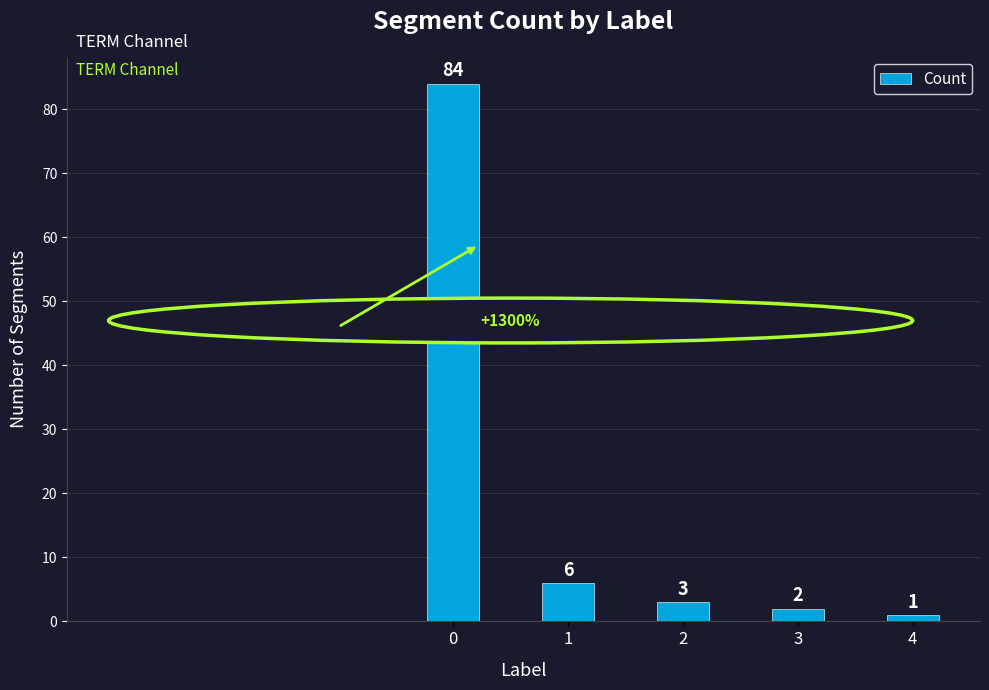

How many bars are there in total?

5